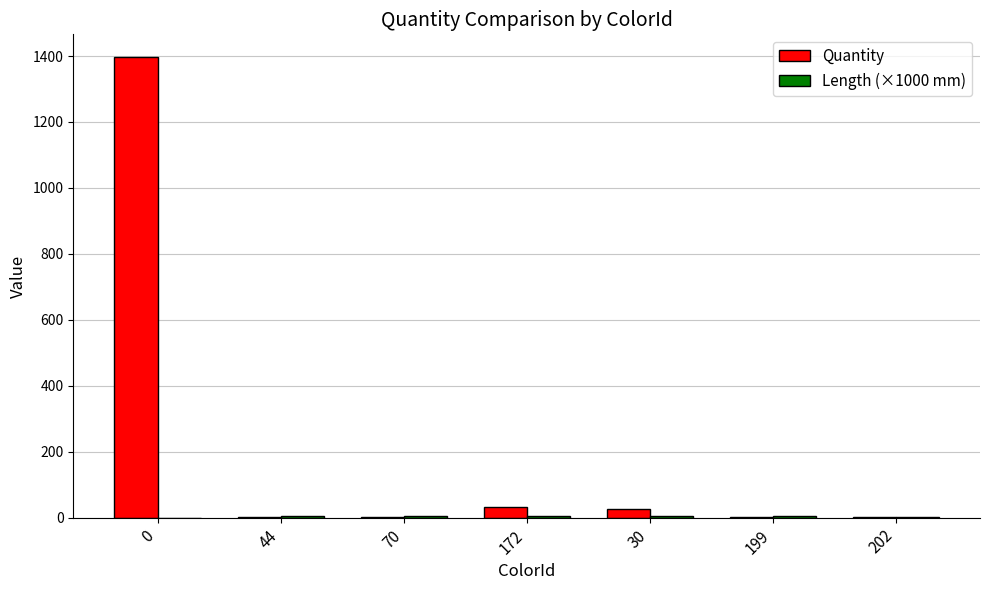

Count the number of categories in the chart.

7